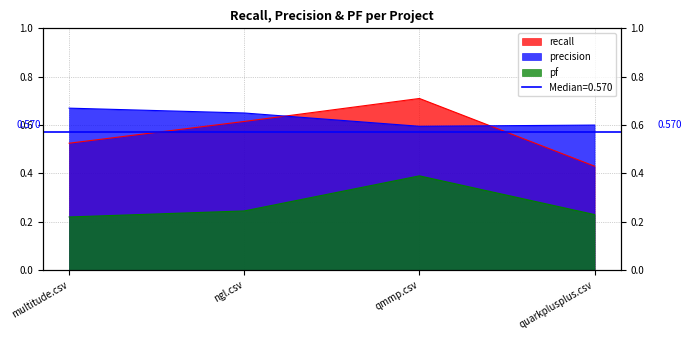

What is the label of the 3rd point from the right?

ngl.csv